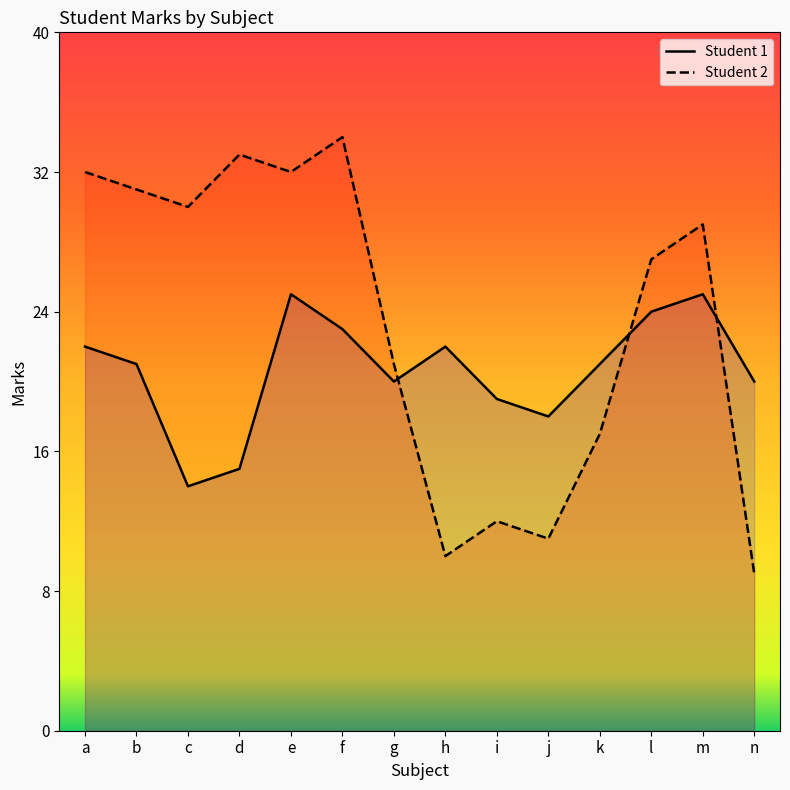

What is the total value across all series at h?

32